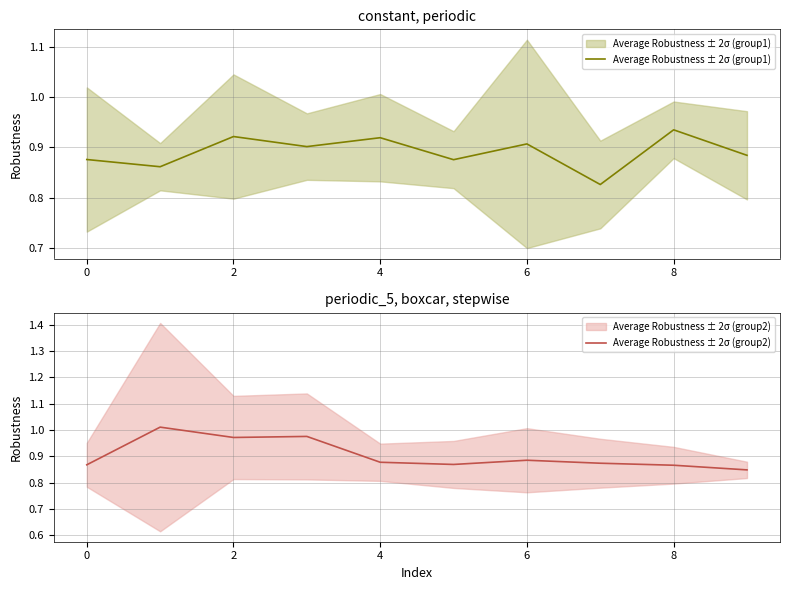

At which category does Average Robustness ± 2σ (group1) reach its first local peak?

2